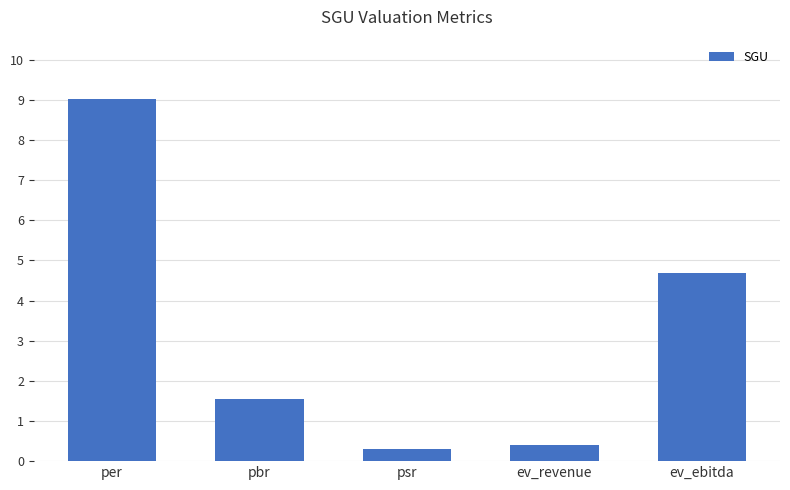

What is the label of the 2nd bar from the right?

ev_revenue